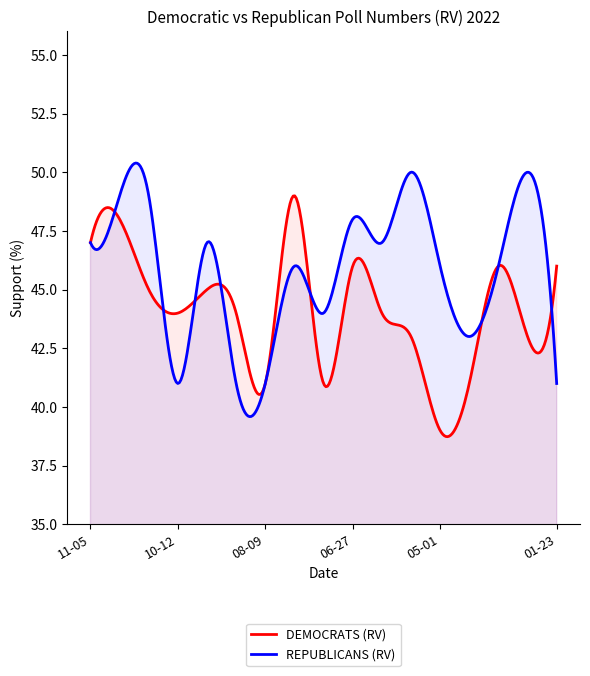

At which label is DEMOCRATS (RV) closest to 44?

2022-10-12